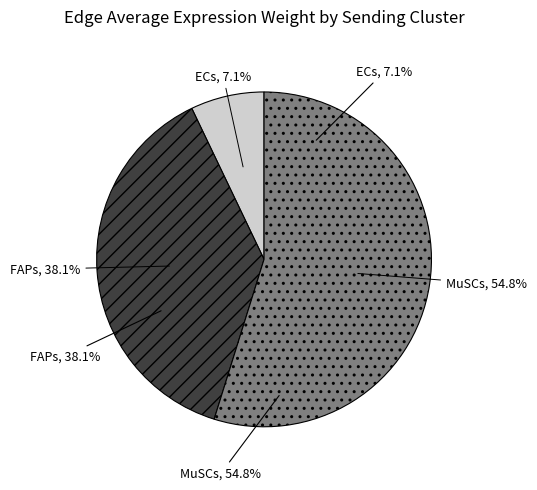

Is there a majority slice in this chart?

Yes